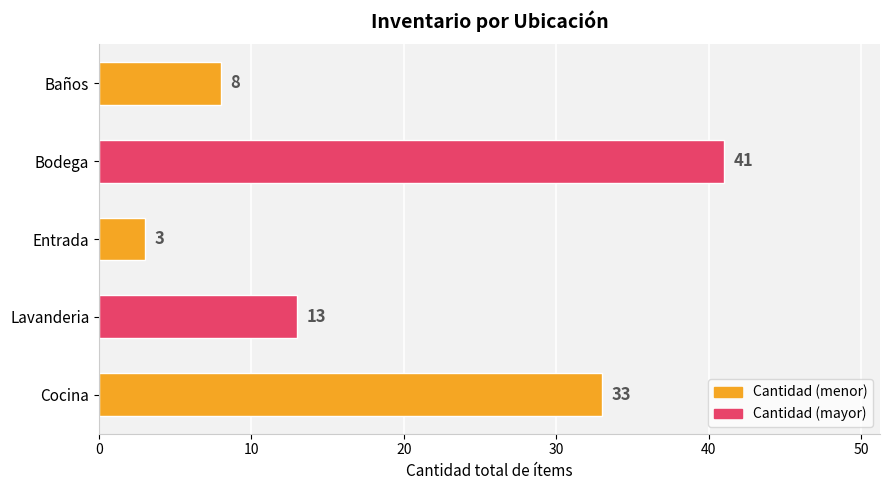

Does the chart contain stacked bars?

No